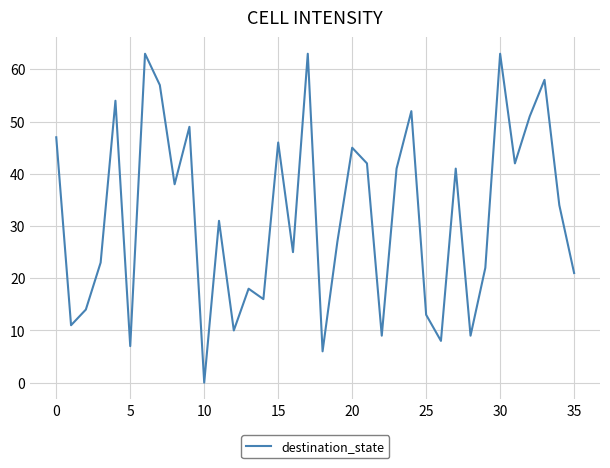

Is this an area chart (filled region under the line)?

No